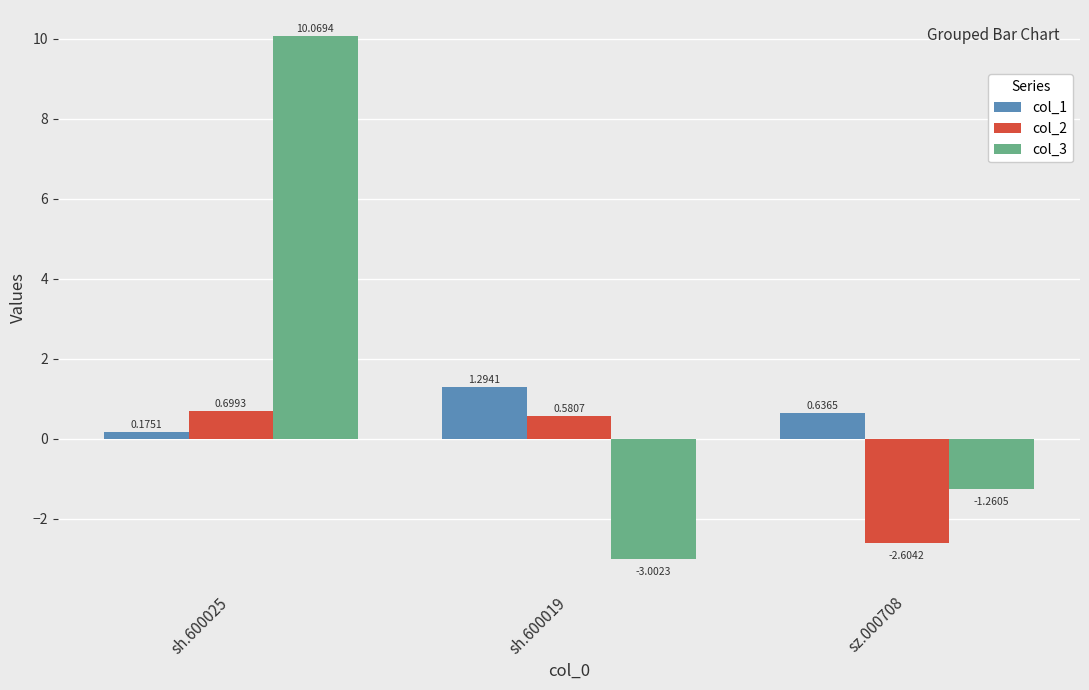

At which category is the sum across all series the highest?

sh.600025